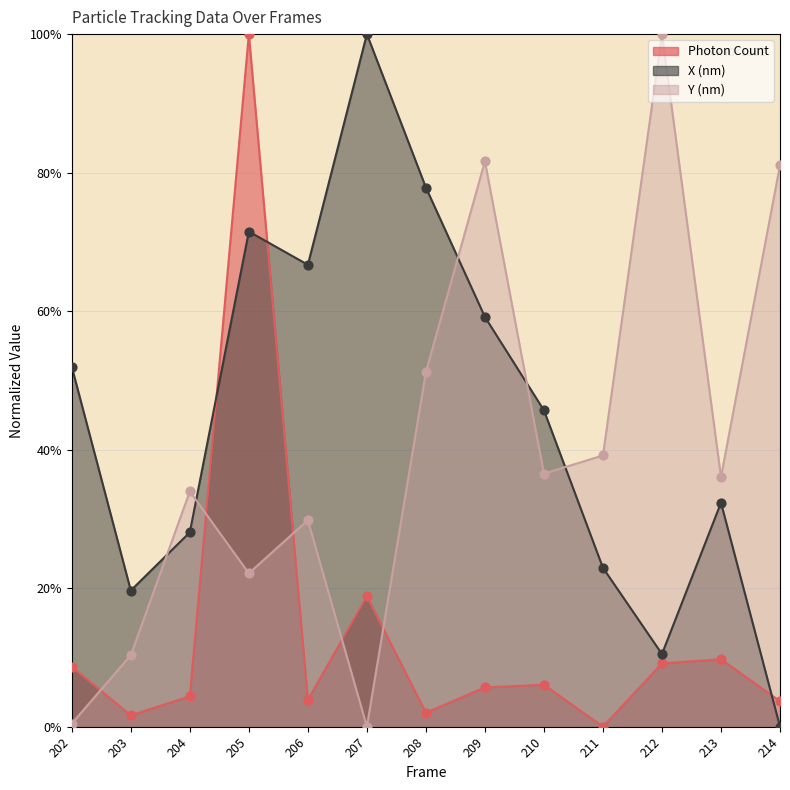

What is the total value across all series at 205?

193.6